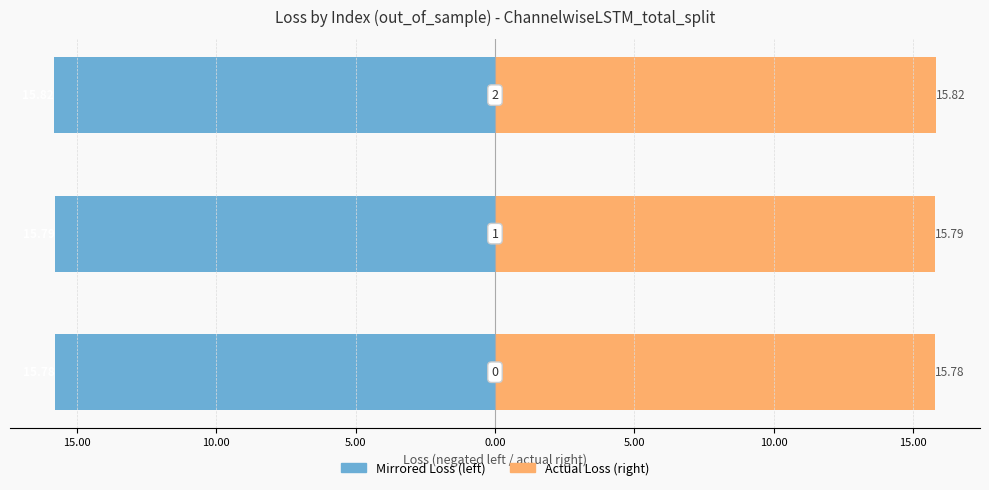

Reading right to left, extract all data points from this chart.

ChannelwiseLSTM_total_split (mirrored): -15.8	-15.8	-15.8
ChannelwiseLSTM_total_split: 15.8	15.8	15.8